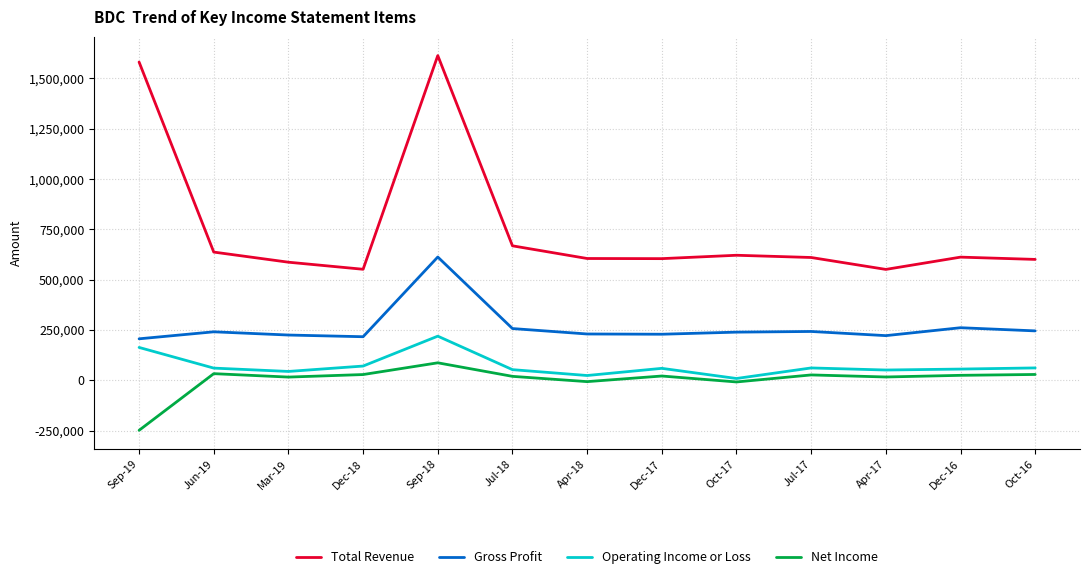

Which label corresponds to the smallest value in the chart?

Sep-19